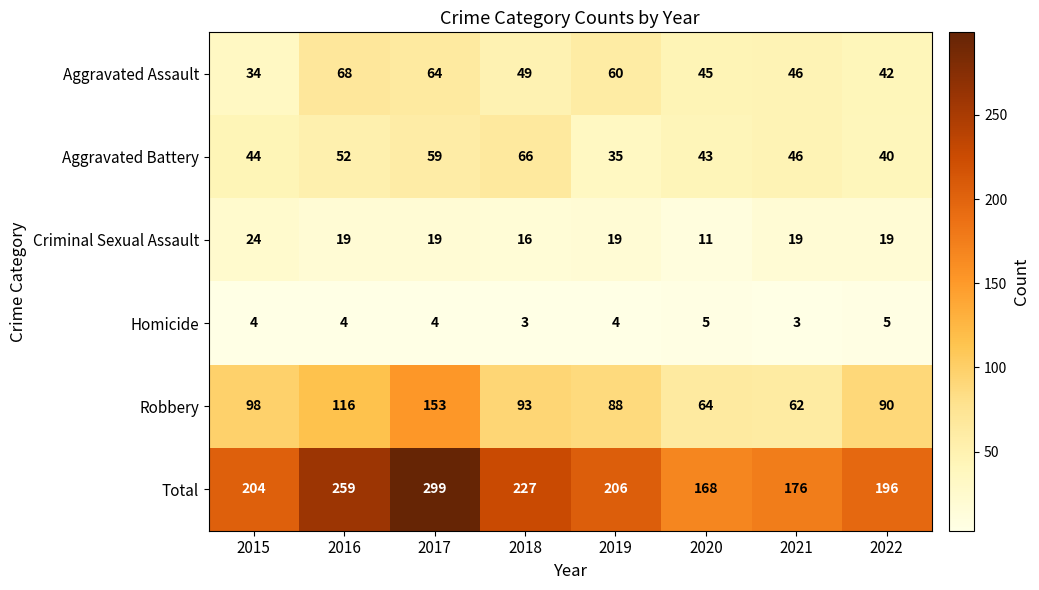

Which series has the largest range (max minus min)?

Total